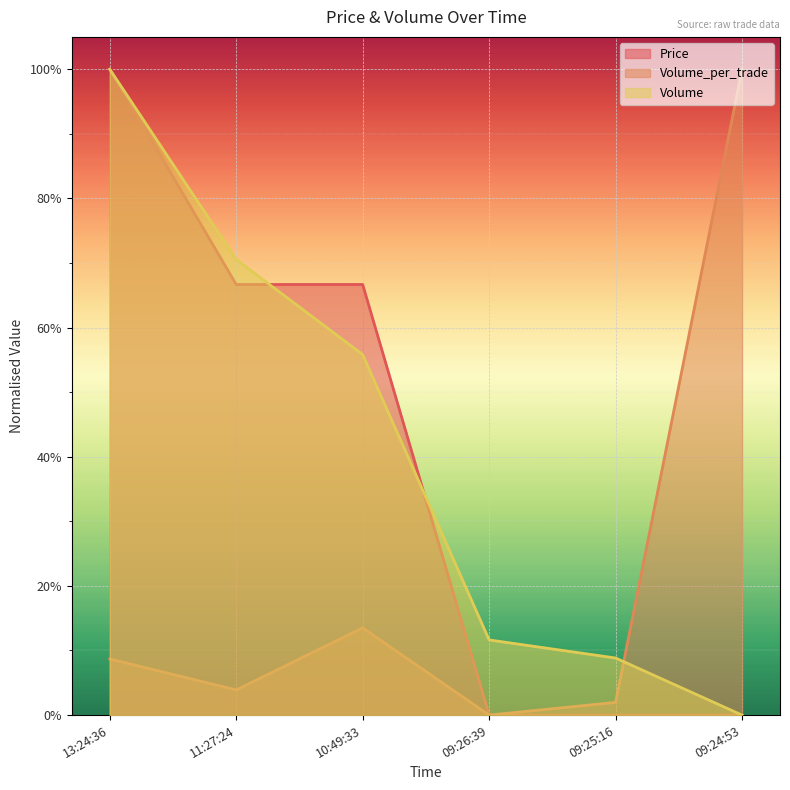

Reading left to right, transcribe all the data shown in this chart.

Price: 1.0	0.7	0.7	0.0	0.0	0.0
Volume_per_trade: 0.1	0.0	0.1	0.0	0.0	1.0
Volume: 1.0	0.7	0.6	0.1	0.1	0.0